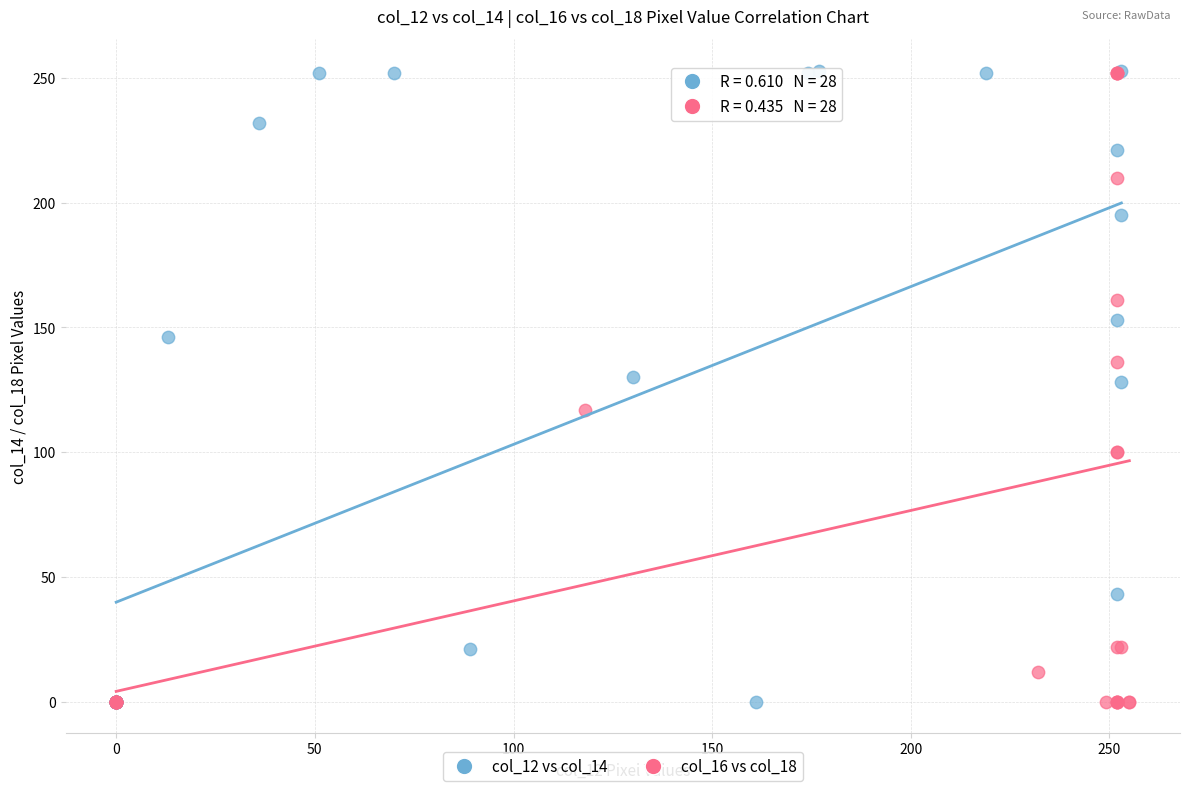

What are all the series names shown in the legend?

col_12 vs col_14, col_16 vs col_18